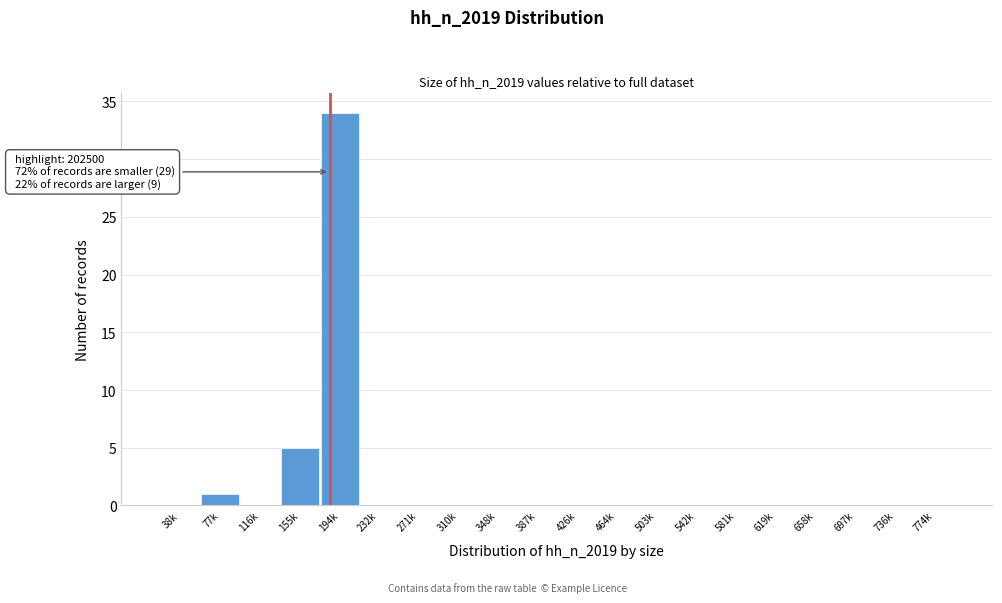

Reading left to right, list all the values displayed in this chart.

38k=0	77k=1	116k=0	155k=5	194k=34	232k=0	271k=0	310k=0	348k=0	387k=0	426k=0	464k=0	503k=0	542k=0	581k=0	619k=0	658k=0	697k=0	736k=0	774k=0